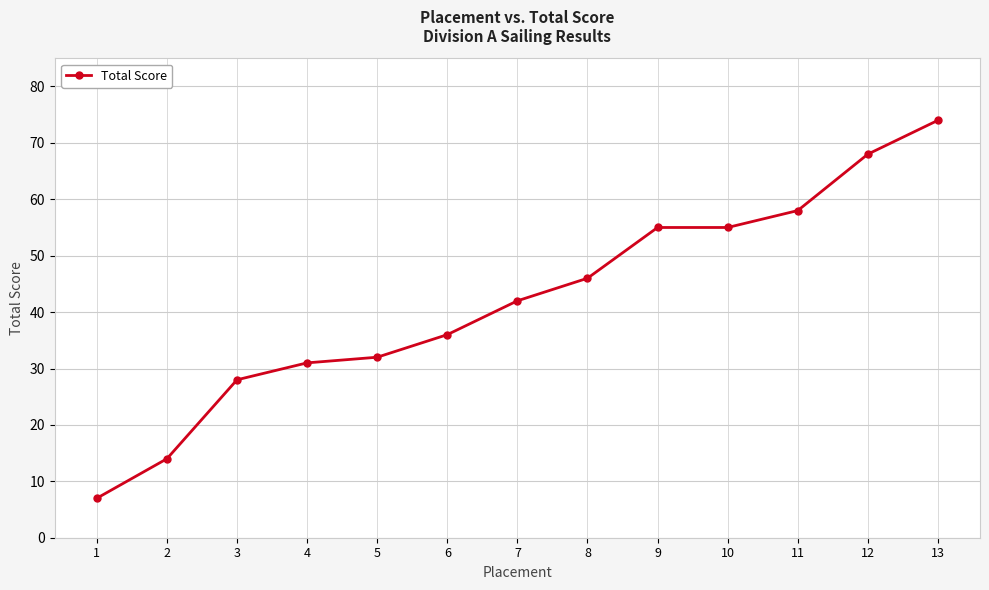

What is the sum of all values?

546